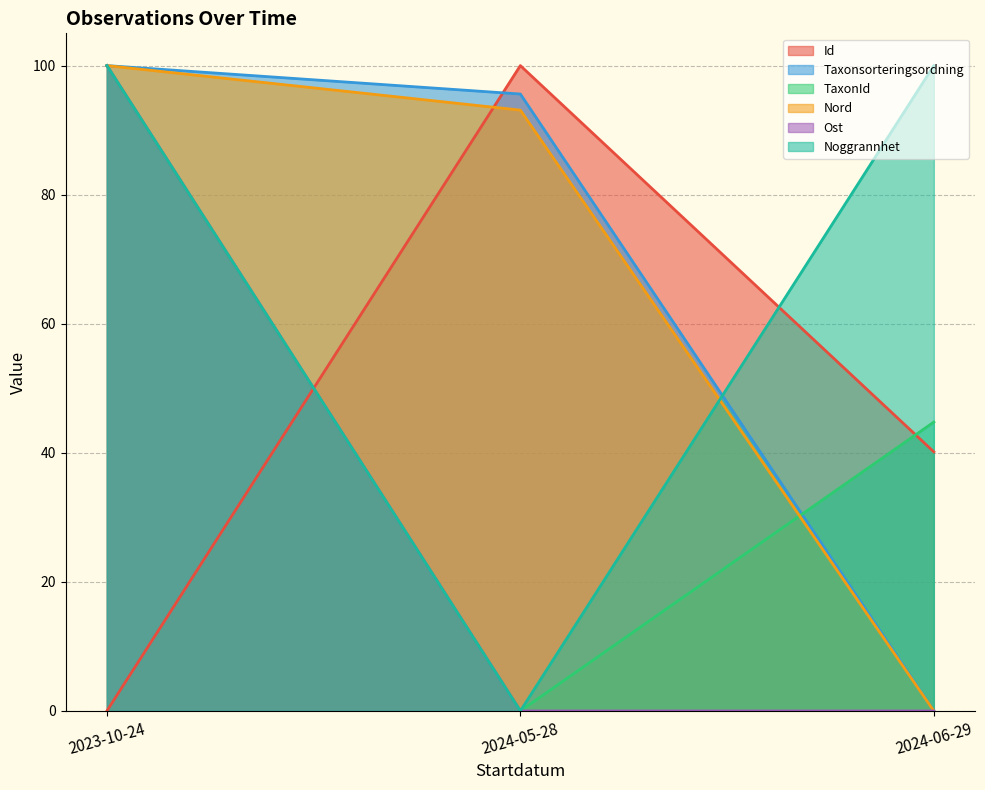

What is the highest value of the Taxonsorteringsordning series?

100.0